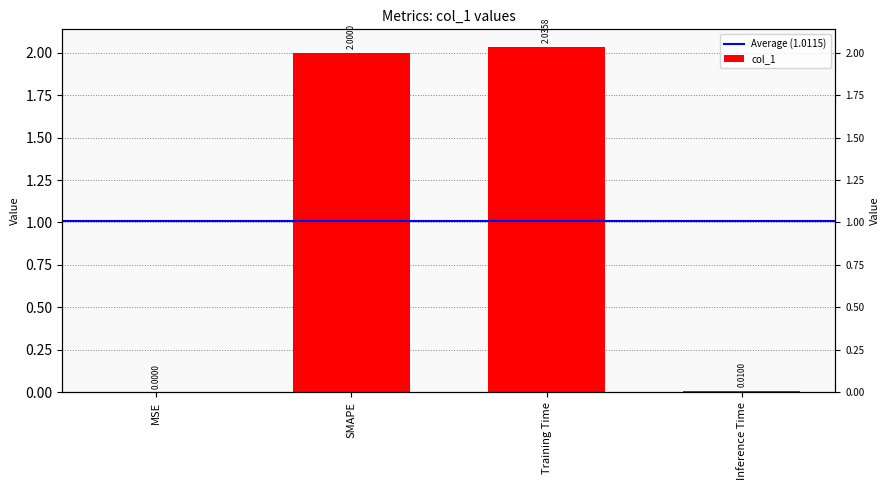

What position from the right is MSE?

4